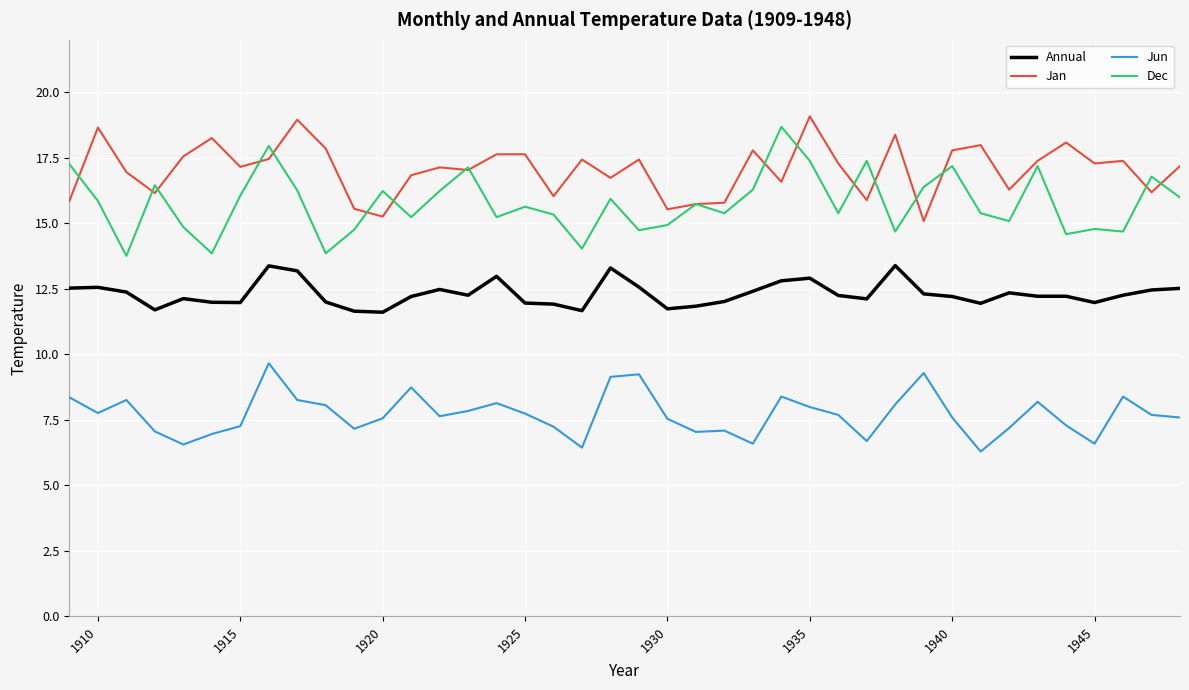

What is the minimum value for Annual?

11.6